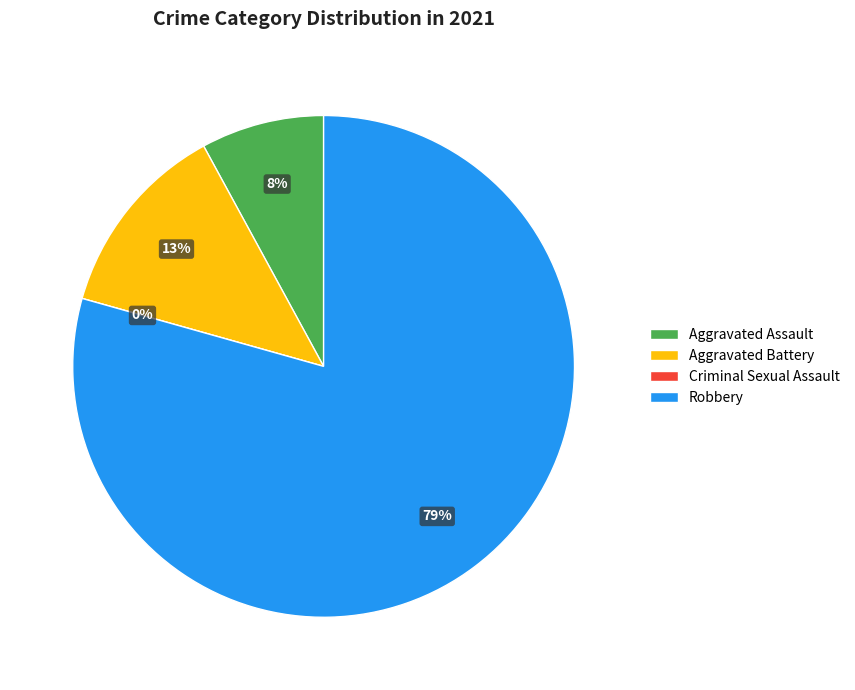

To the nearest percent, what is the average slice percentage?

25%